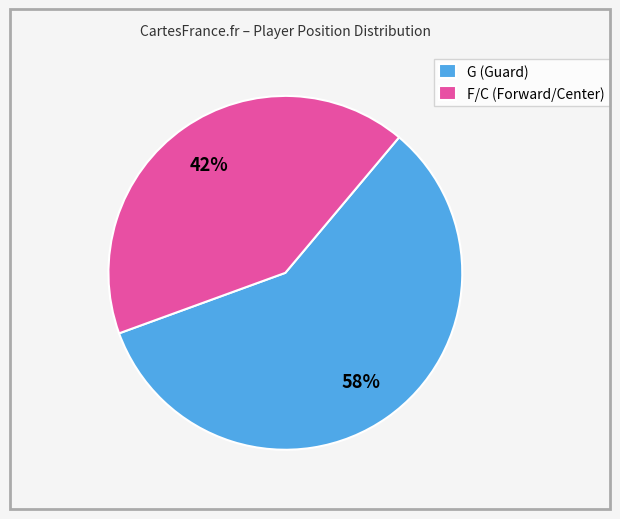

Count the number of slices in the pie.

2